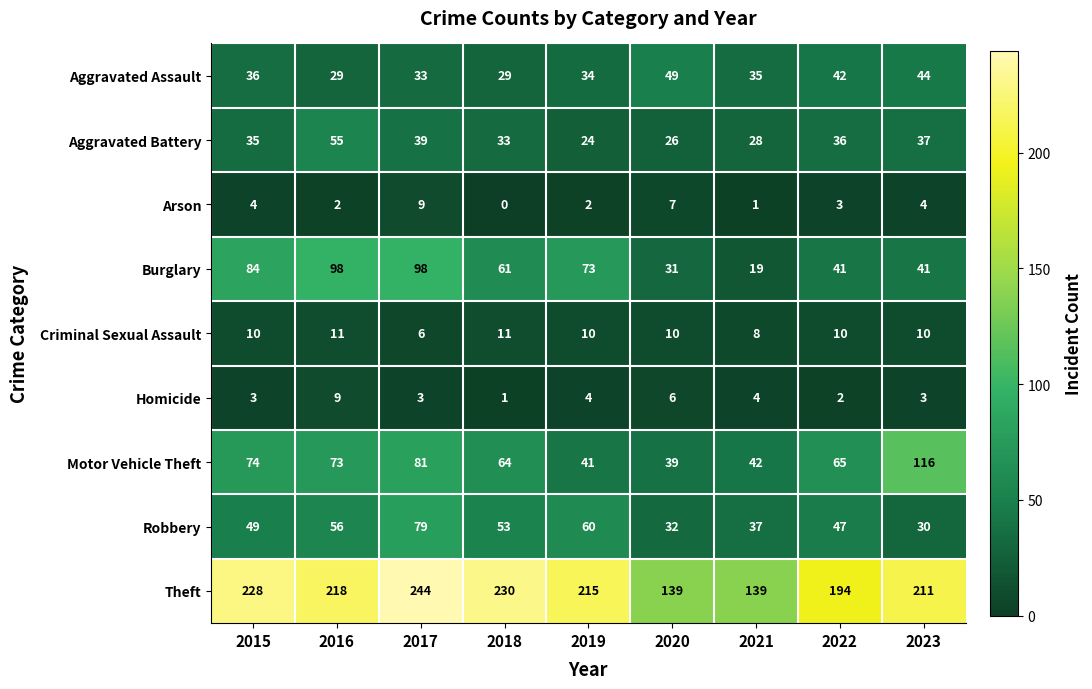

At which label does Motor Vehicle Theft first exceed 65?

2015